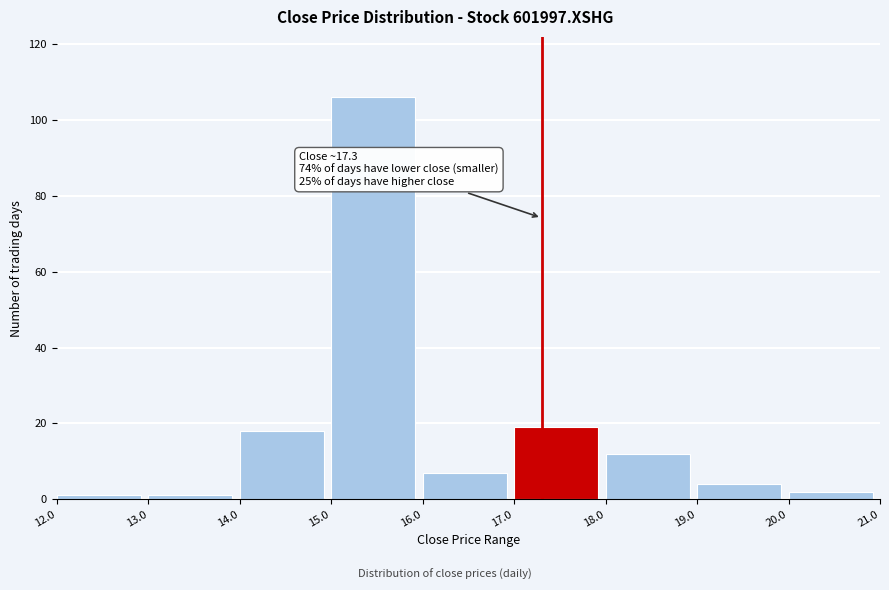

Over which range of the x-axis is the bar tallest?

15.0 to 16.0